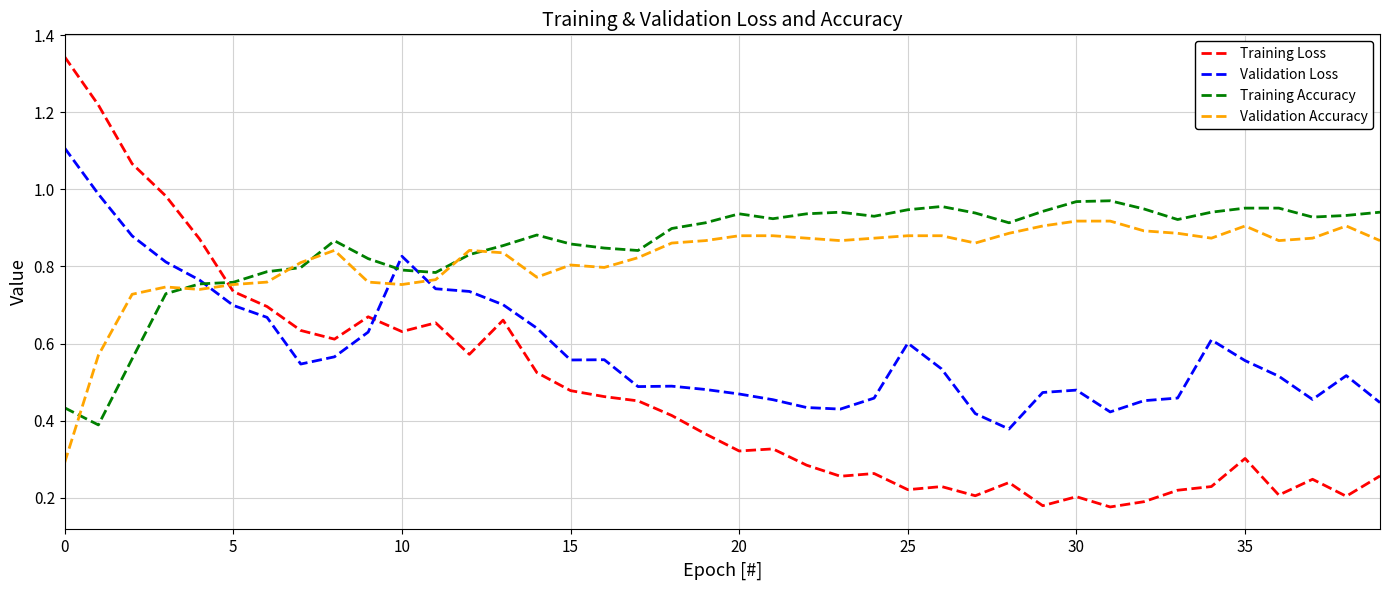

Which series has the largest range (max minus min)?

Training Loss